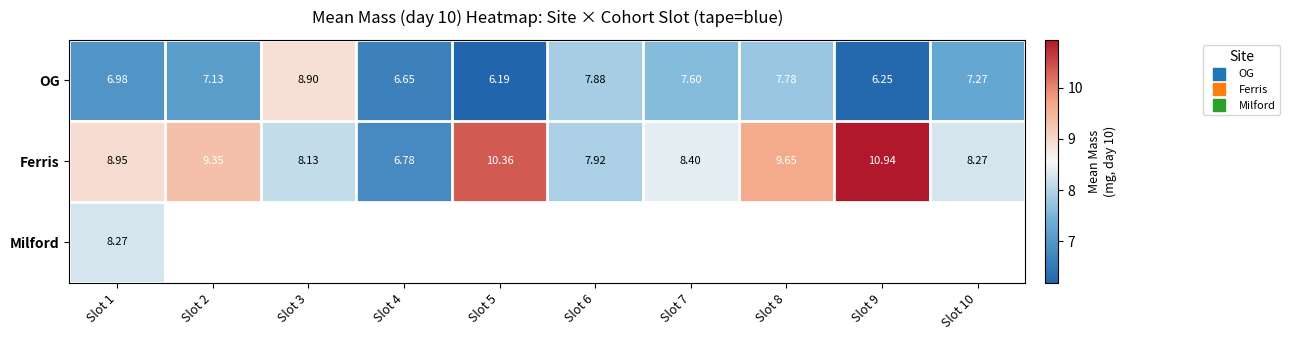

What is the difference between the highest and lowest values at Slot 4?

0.1